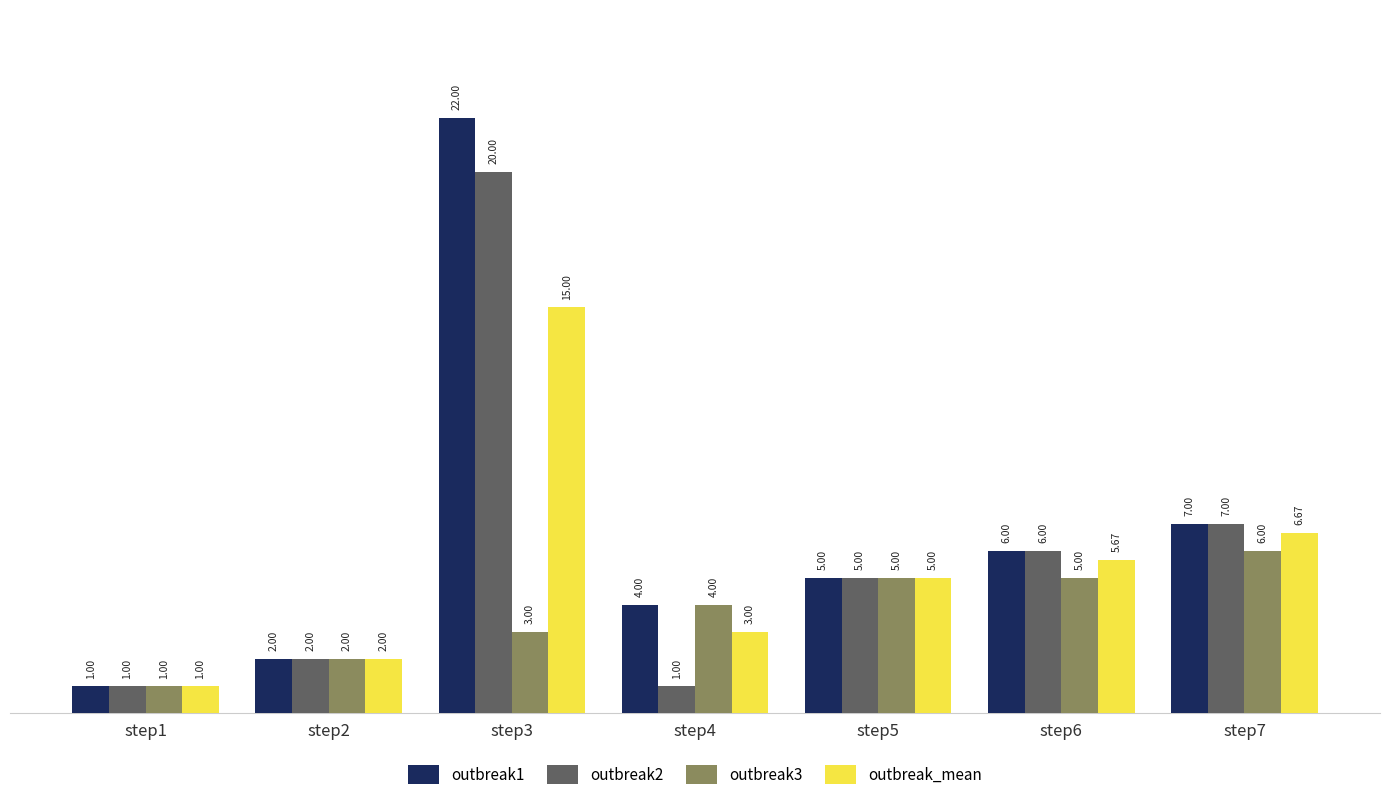

Rank the series by their average value, from highest to lowest.

outbreak1, outbreak2, outbreak_mean, outbreak3